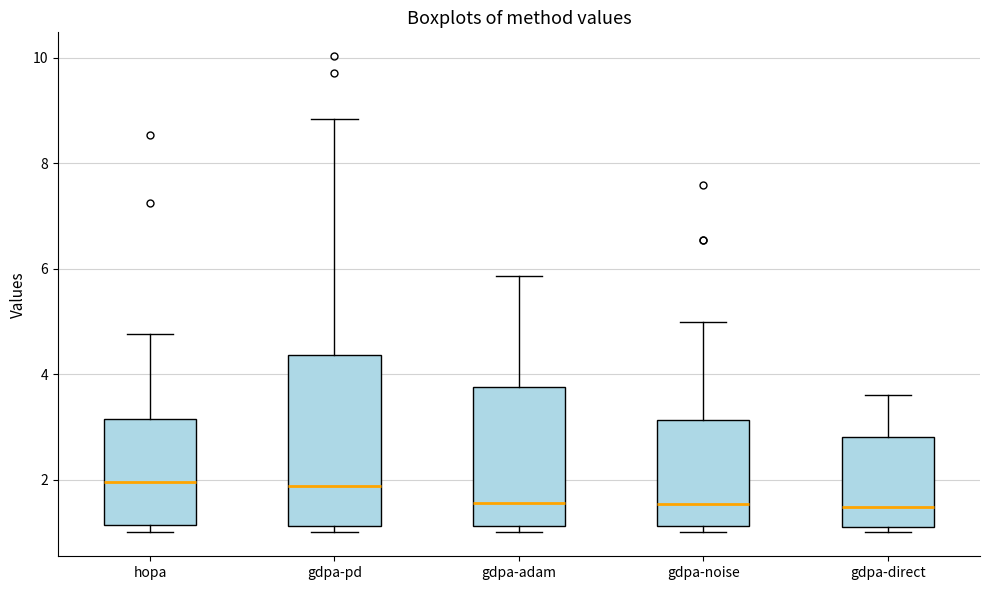

Reading left to right, read every box against the y-axis: the position of its median line, the range the box covers, and the ends of its whiskers. The values are not printed on the chart, so give them approximately, as read against the axis.

hopa: median 2.0, box 1.2 to 3.2, whiskers 1.0 to 4.8
gdpa-pd: median 1.8, box 1.2 to 4.4, whiskers 1.0 to 8.8
gdpa-adam: median 1.6, box 1.2 to 3.8, whiskers 1.0 to 5.8
gdpa-noise: median 1.6, box 1.2 to 3.2, whiskers 1.0 to 5.0
gdpa-direct: median 1.4, box 1.0 to 2.8, whiskers 1.0 (just below the box's lower edge) to 3.6